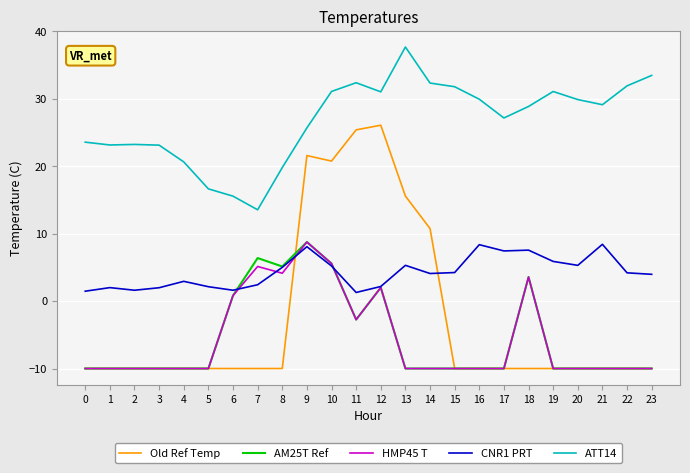

What is the average value of the HMP45 T series?

-5.5